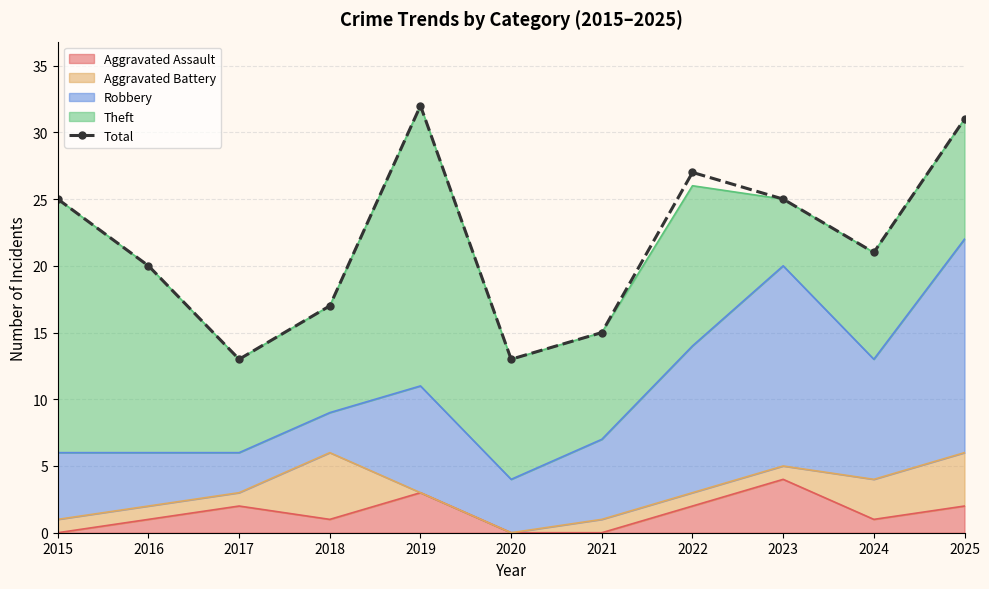

At which label does the data first exceed 21?

2015